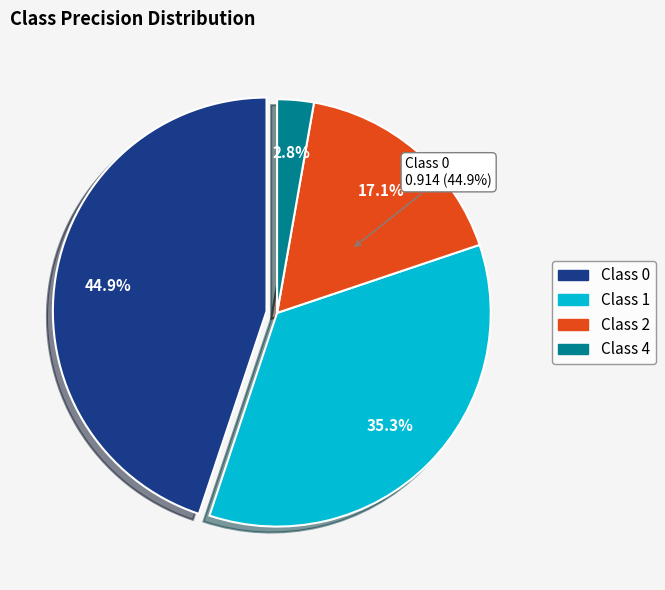

Rank the categories by value from lowest to highest.

4, 2, 1, 0